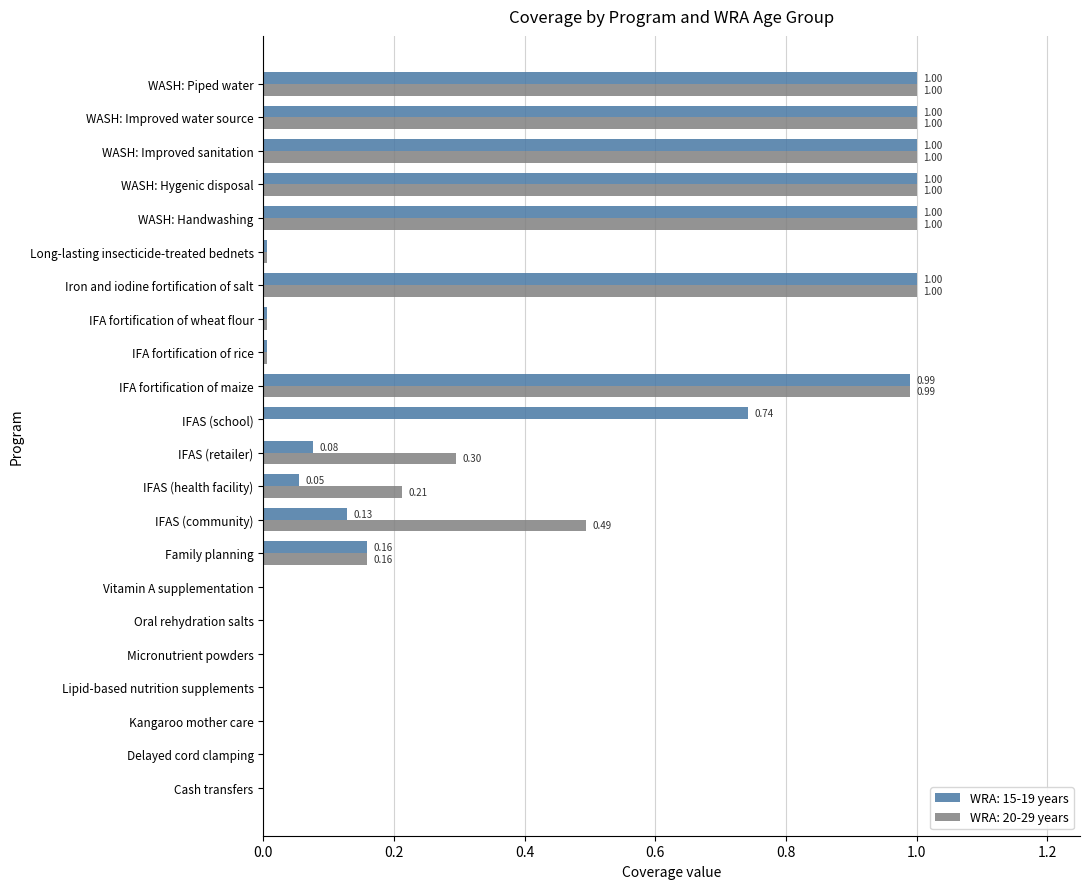

Is the value of WRA: 15-19 years at Long-lasting insecticide-treated bednets greater than the value of WRA: 20-29 years at WASH: Hygenic disposal?

No